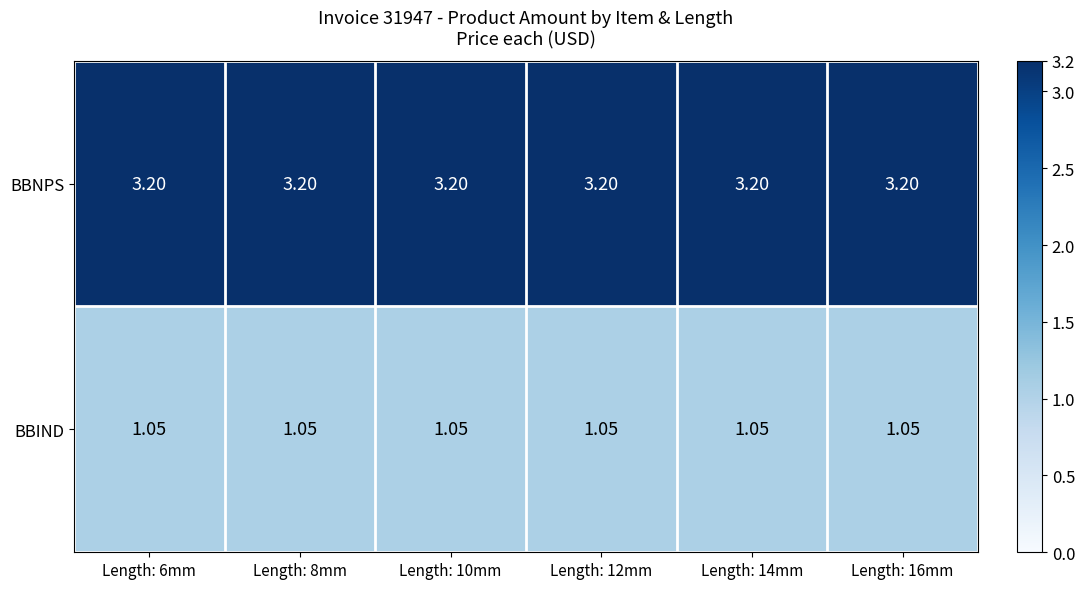

Is the value of BBIND at Length: 14mm greater than the value of BBNPS at Length: 16mm?

No